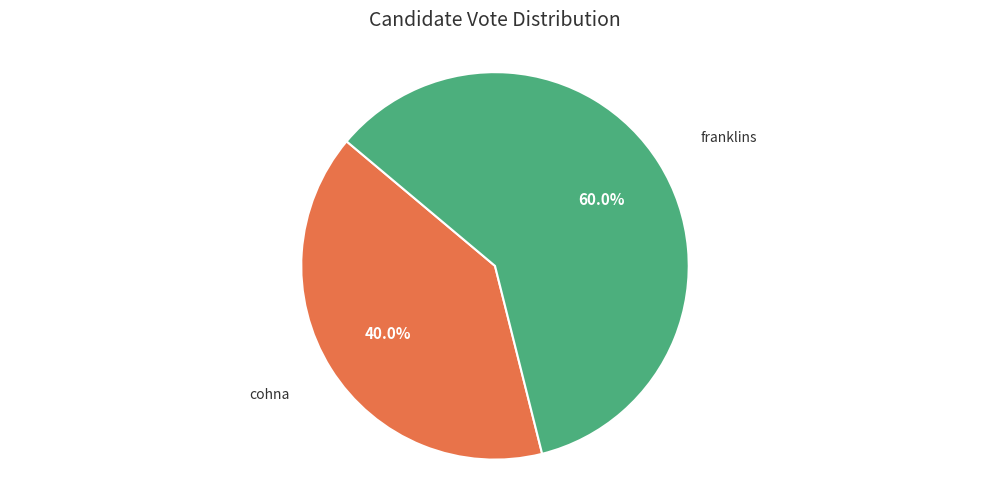

Is there a majority slice in this chart?

Yes